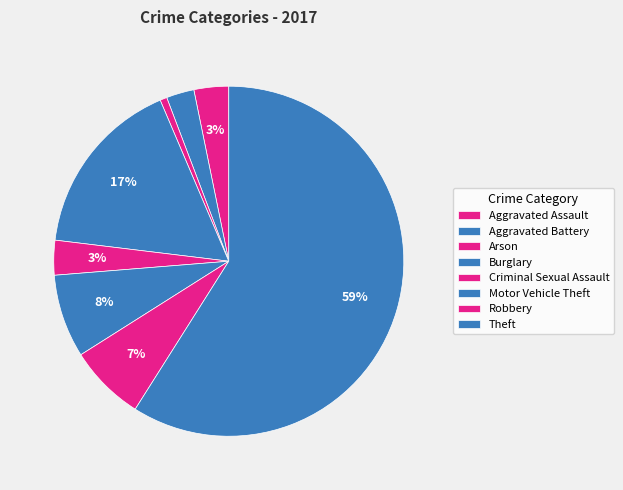

Count the number of slices in the pie.

8